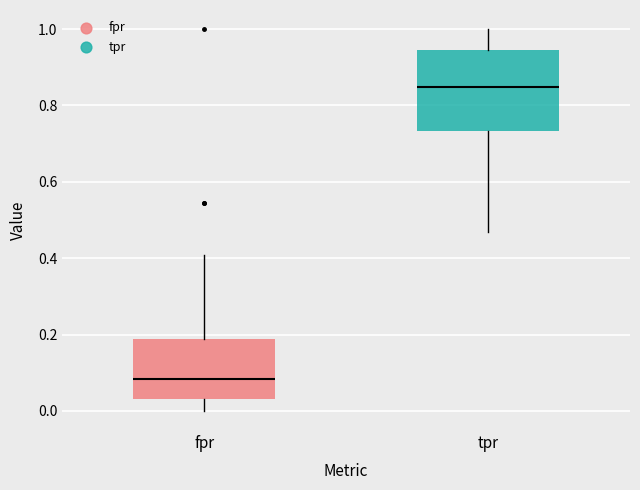

Reading left to right, transcribe this box plot: for each box, give where its median line is, the range the box spans, and where its two whiskers end, as read against the y-axis. The values are not printed on the chart, so give them approximately, as read against the axis.

fpr: median 0.08, box 0.04 to 0.18, whiskers 0.00 to 0.40
tpr: median 0.84, box 0.74 to 0.94, whiskers 0.46 to 1.00